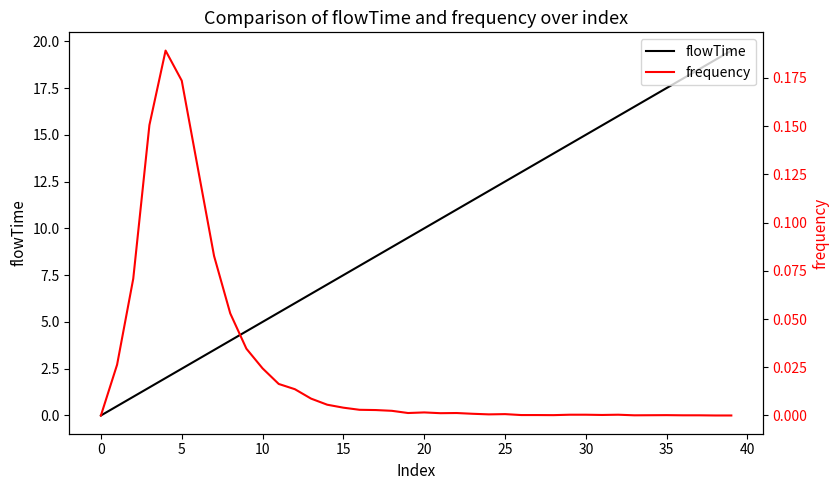

Rank the series at 32 from highest to lowest value.

flowTime, frequency